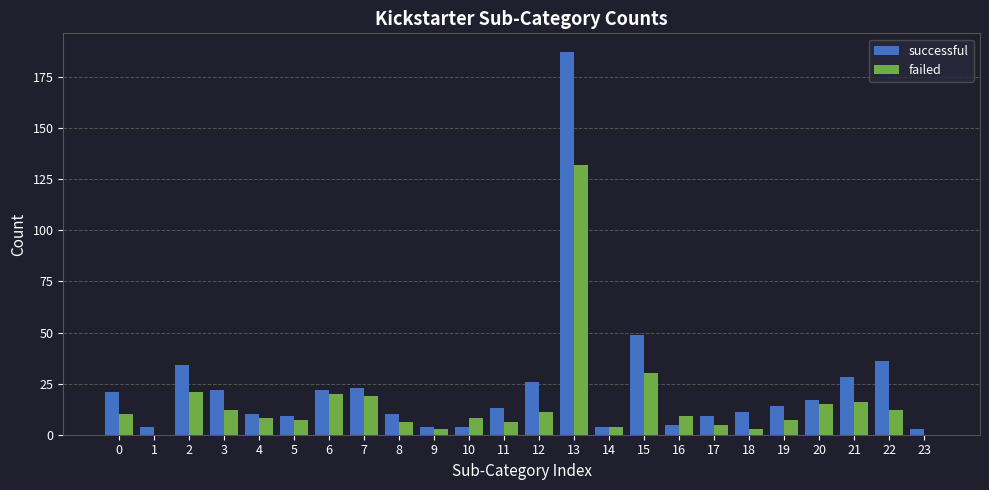

At which category is the sum across all series the highest?

13